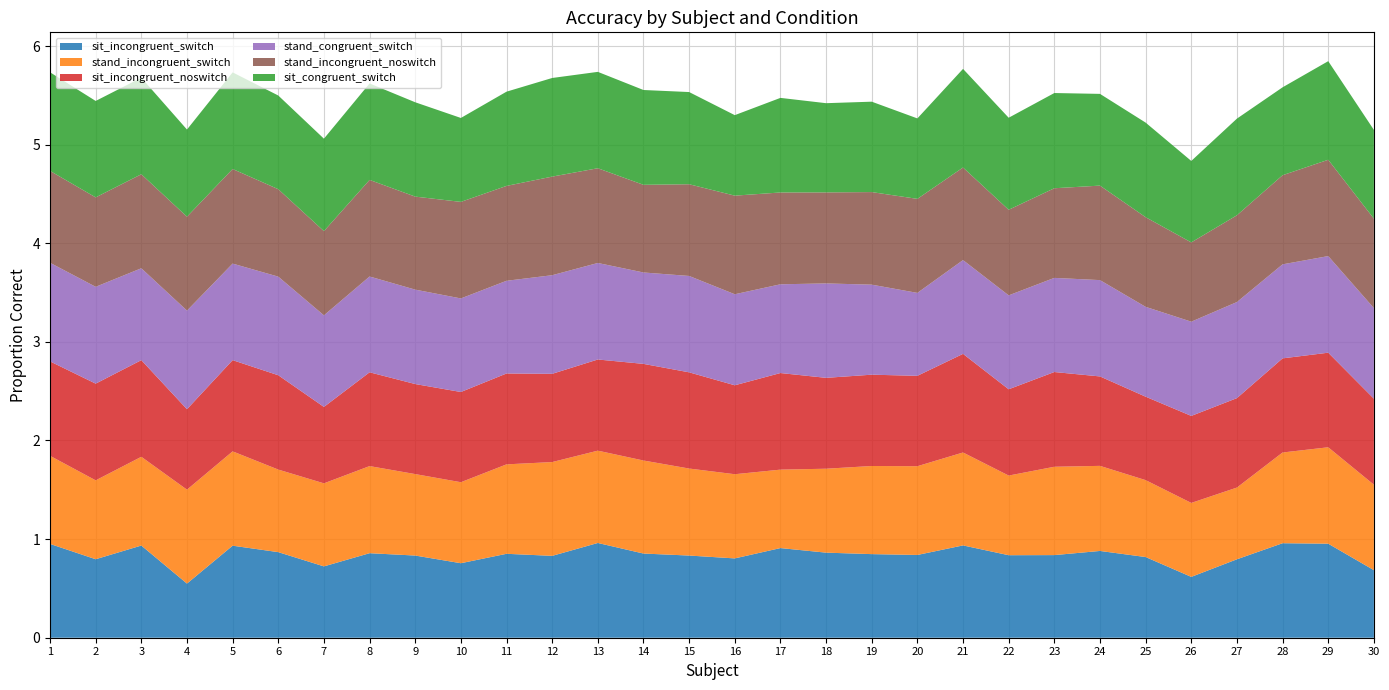

Reading left to right, what are all the values shown in this chart?

sit_incongruent_switch: 1=1.0	2=0.8	3=0.9	4=0.5	5=0.9	6=0.9	7=0.7	8=0.9	9=0.8	10=0.8	11=0.9	12=0.8	13=1.0	14=0.9	15=0.8	16=0.8	17=0.9	18=0.9	19=0.8	20=0.8	21=0.9	22=0.8	23=0.8	24=0.9	25=0.8	26=0.6	27=0.8	28=1.0	29=1.0	30=0.7
stand_incongruent_switch: 1=0.9	2=0.8	3=0.9	4=1.0	5=1.0	6=0.8	7=0.8	8=0.9	9=0.8	10=0.8	11=0.9	12=1.0	13=0.9	14=0.9	15=0.9	16=0.9	17=0.8	18=0.9	19=0.9	20=0.9	21=0.9	22=0.8	23=0.9	24=0.9	25=0.8	26=0.8	27=0.7	28=0.9	29=1.0	30=0.9
sit_incongruent_noswitch: 1=1.0	2=1.0	3=1.0	4=0.8	5=0.9	6=1.0	7=0.8	8=1.0	9=0.9	10=0.9	11=0.9	12=0.9	13=0.9	14=1.0	15=1.0	16=0.9	17=1.0	18=0.9	19=0.9	20=0.9	21=1.0	22=0.9	23=1.0	24=0.9	25=0.8	26=0.9	27=0.9	28=1.0	29=1.0	30=0.9
stand_congruent_switch: 1=1.0	2=1.0	3=0.9	4=1.0	5=1.0	6=1.0	7=0.9	8=1.0	9=1.0	10=0.9	11=0.9	12=1.0	13=1.0	14=0.9	15=1.0	16=0.9	17=0.9	18=1.0	19=0.9	20=0.8	21=1.0	22=1.0	23=1.0	24=1.0	25=0.9	26=1.0	27=1.0	28=1.0	29=1.0	30=0.9
stand_incongruent_noswitch: 1=0.9	2=0.9	3=1.0	4=1.0	5=1.0	6=0.9	7=0.9	8=1.0	9=0.9	10=1.0	11=1.0	12=1.0	13=1.0	14=0.9	15=0.9	16=1.0	17=0.9	18=0.9	19=0.9	20=1.0	21=0.9	22=0.9	23=0.9	24=1.0	25=0.9	26=0.8	27=0.9	28=0.9	29=1.0	30=0.9
sit_congruent_switch: 1=1.0	2=1.0	3=1.0	4=0.9	5=1.0	6=0.9	7=0.9	8=1.0	9=1.0	10=0.9	11=1.0	12=1.0	13=1.0	14=1.0	15=0.9	16=0.8	17=1.0	18=0.9	19=0.9	20=0.8	21=1.0	22=0.9	23=1.0	24=0.9	25=1.0	26=0.8	27=1.0	28=0.9	29=1.0	30=0.9